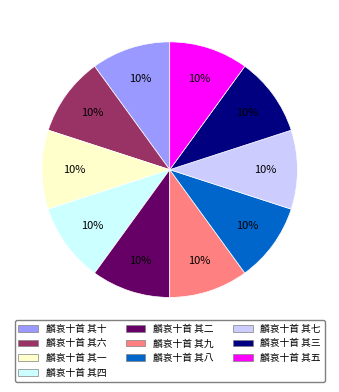

How many segments does this pie chart have?

10